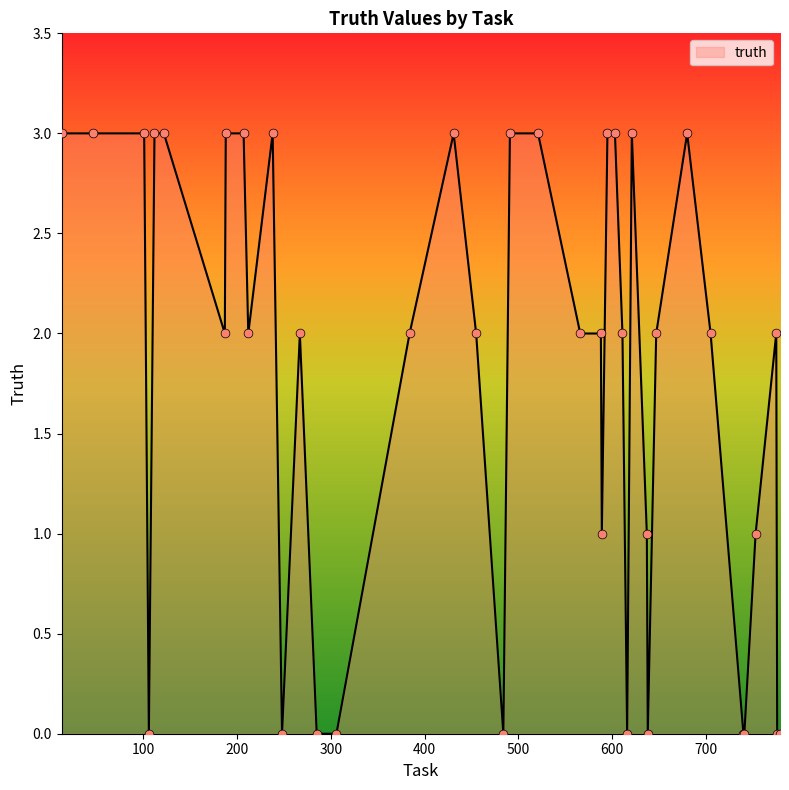

What is the maximum value shown in the chart?

3